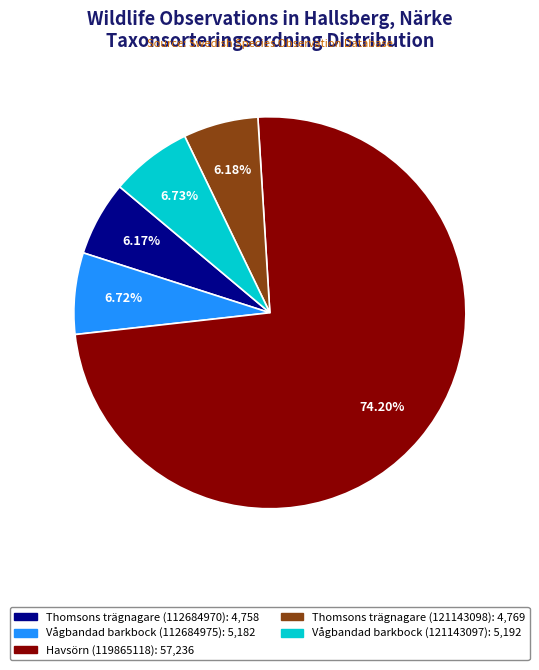

How many segments does this pie chart have?

5